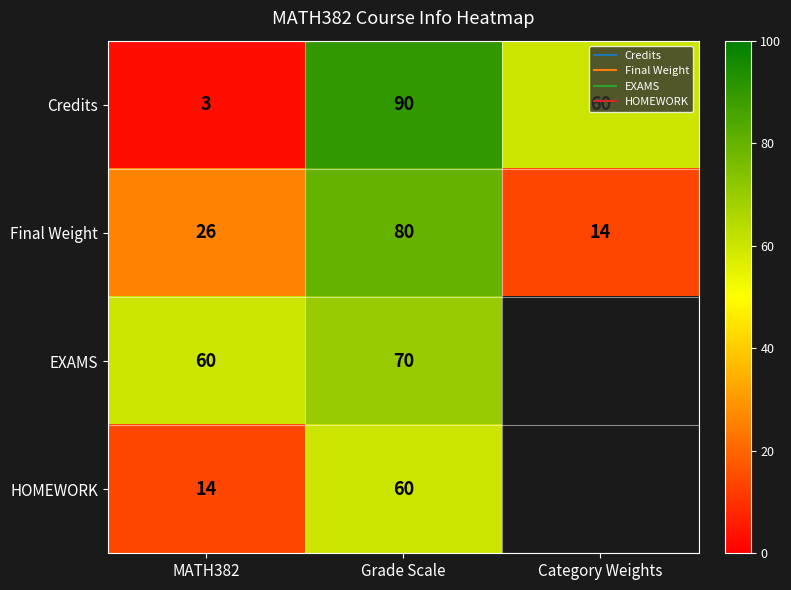

How many data points in EXAMS are less than 70?

1